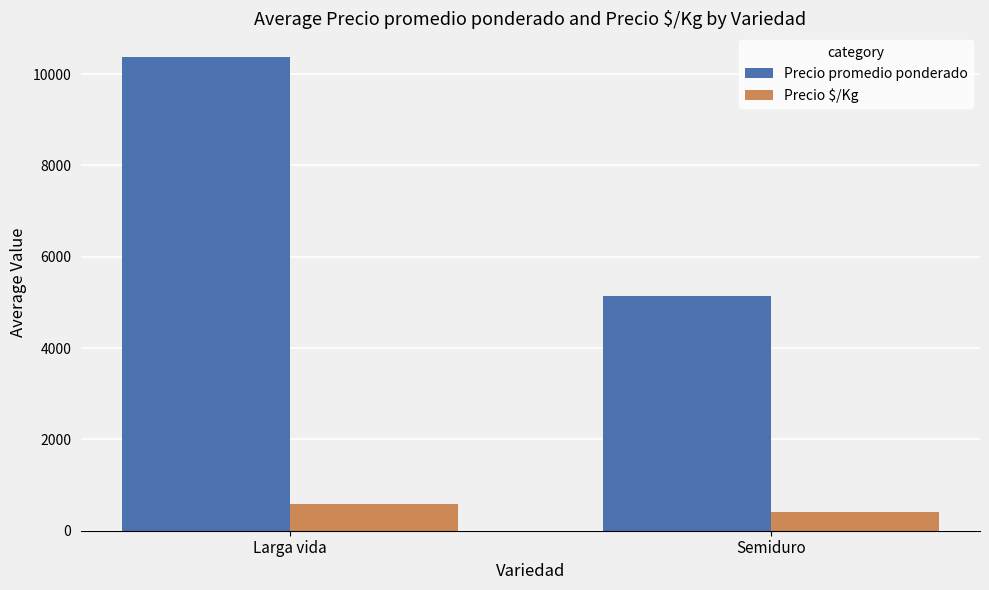

Which category has the highest value in the Precio $/Kg series?

Larga vida